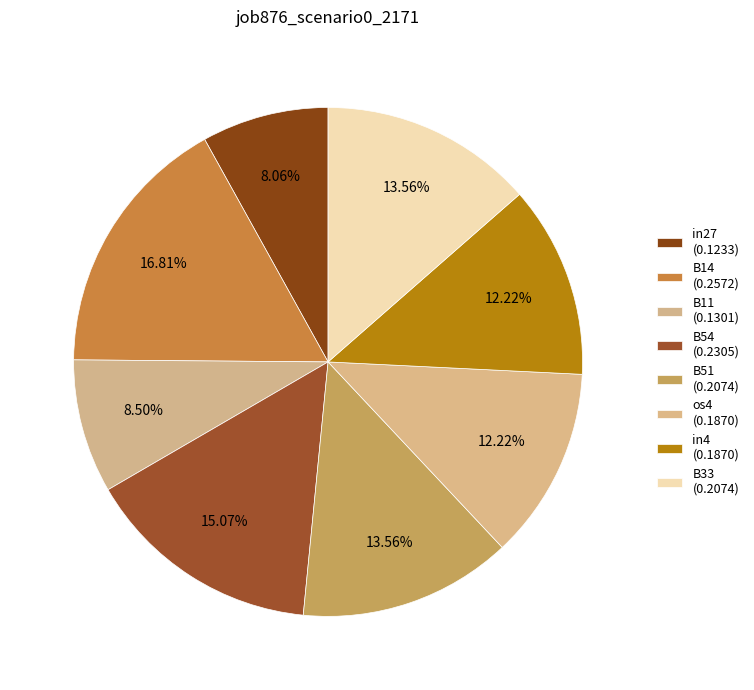

Which category has the smallest portion of the pie?

in27